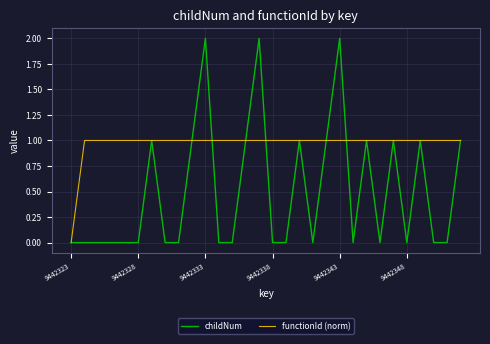

Which series has the largest total across all categories?

functionId (norm)